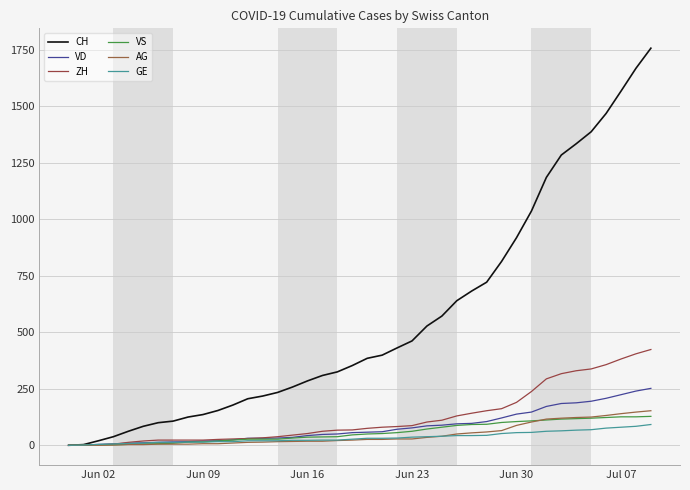

Does the chart display data point markers on the line(s)?

No